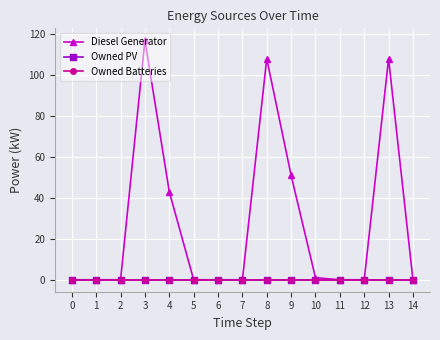

Does the chart have visible grid lines?

Yes